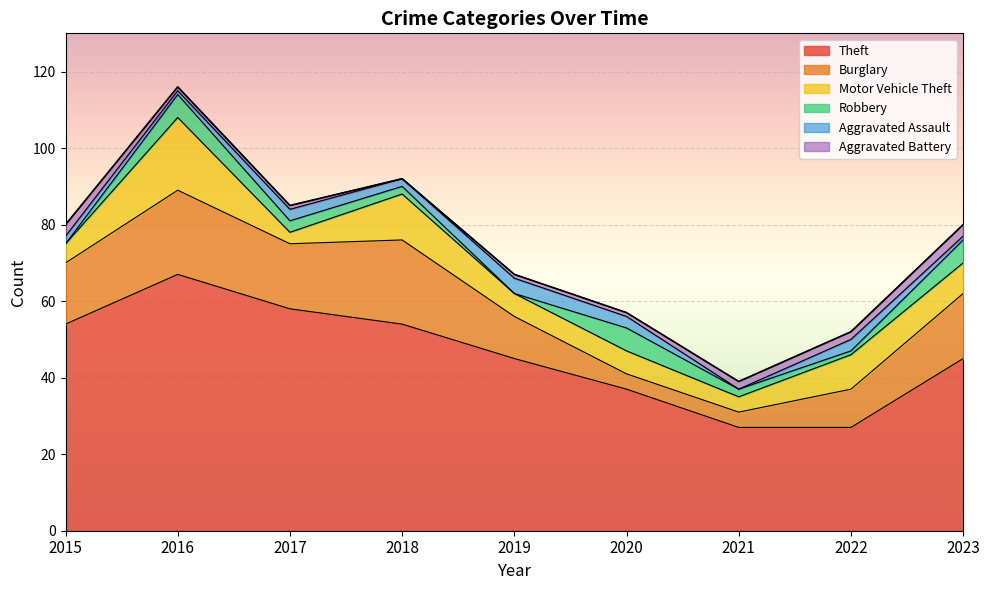

What is the maximum value shown in the chart?

67